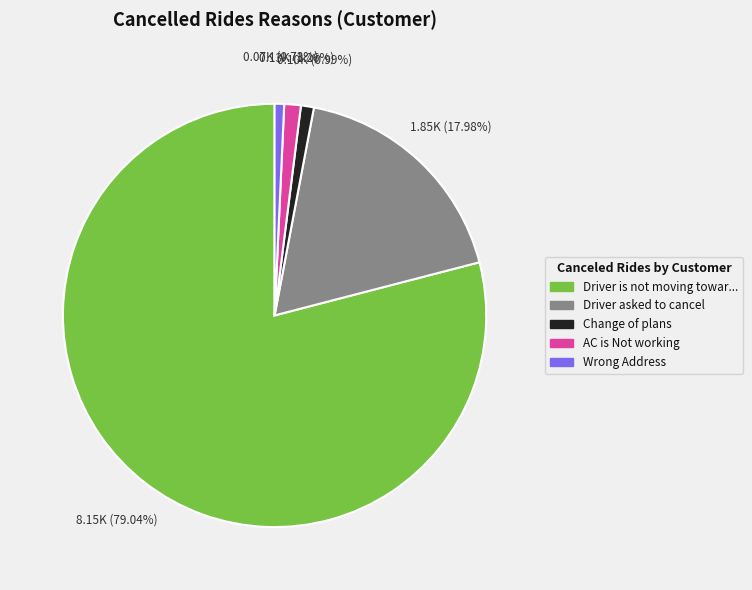

Is there any slice that represents more than half of the pie?

Yes